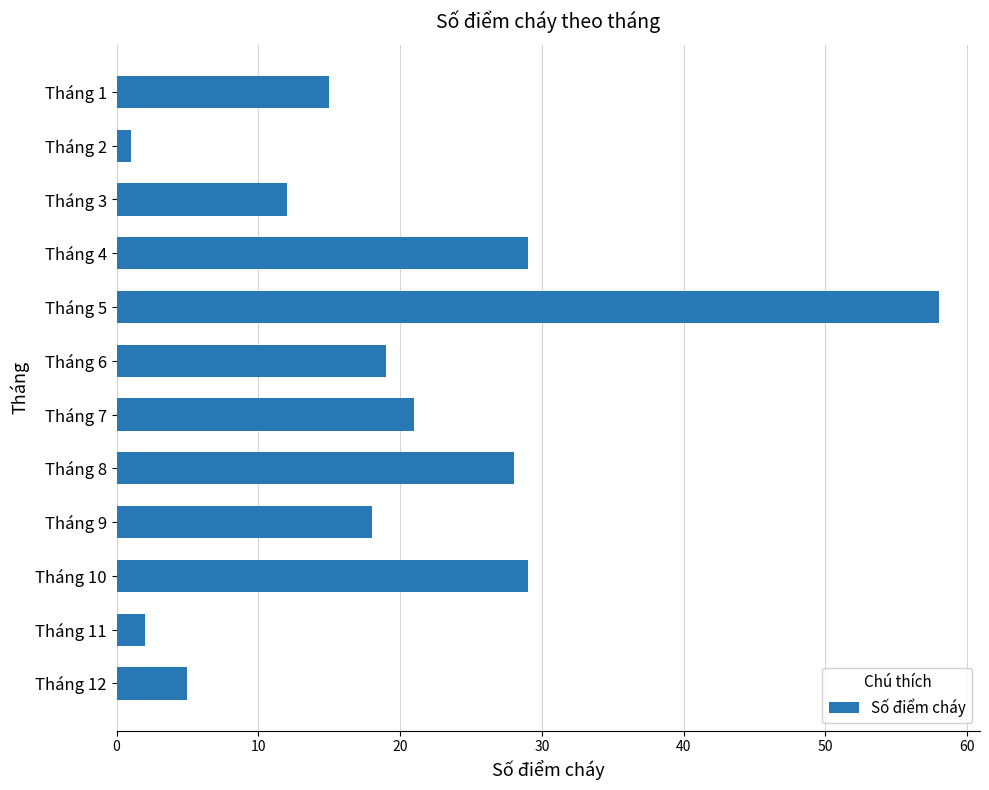

Does the chart contain stacked bars?

No